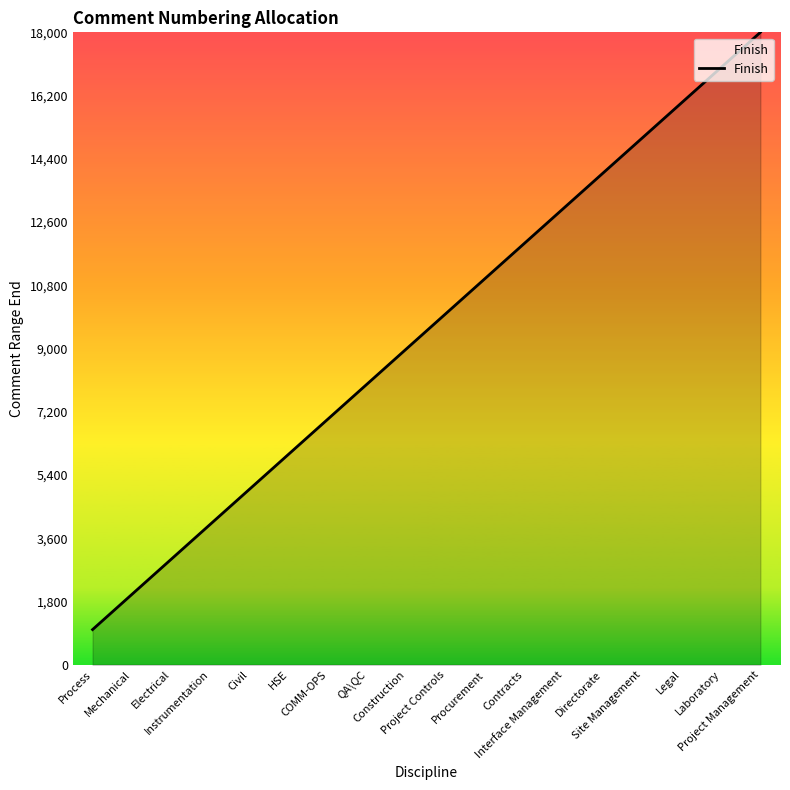

What is the average value?

9500